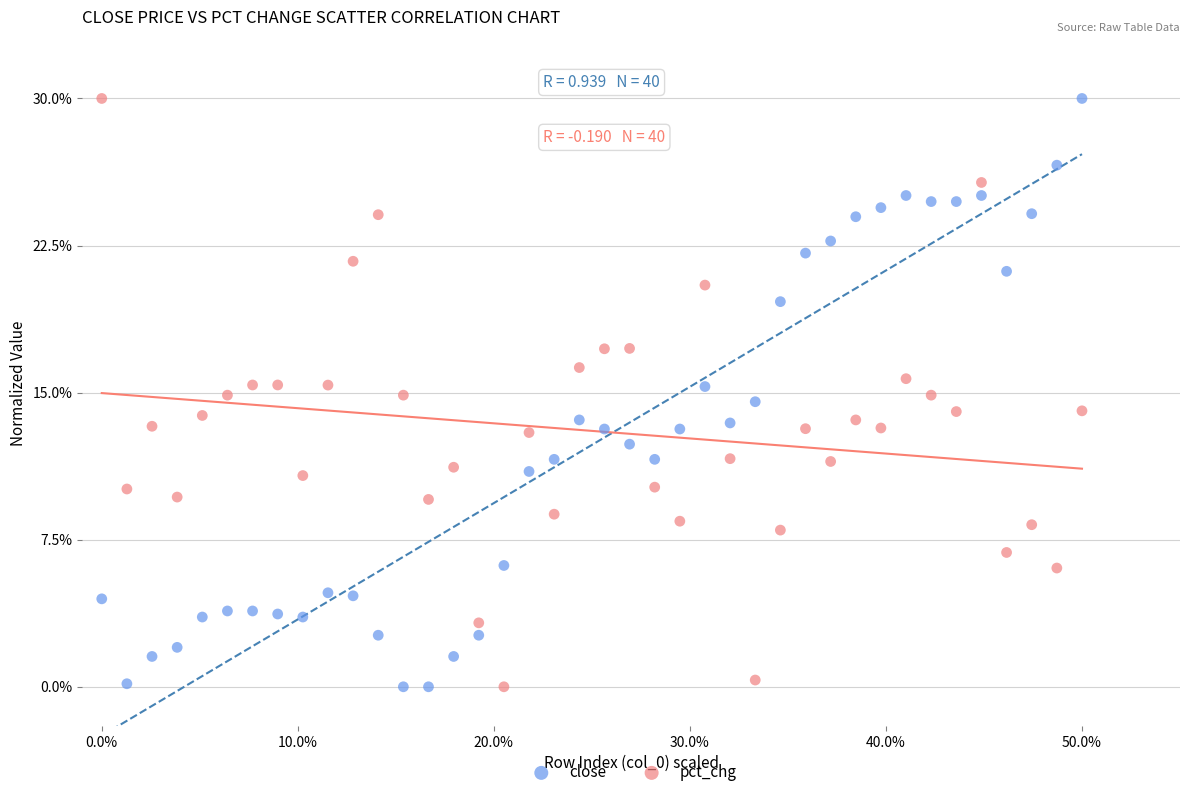

What is the X range (max minus min) for the scatter plot?

50.0